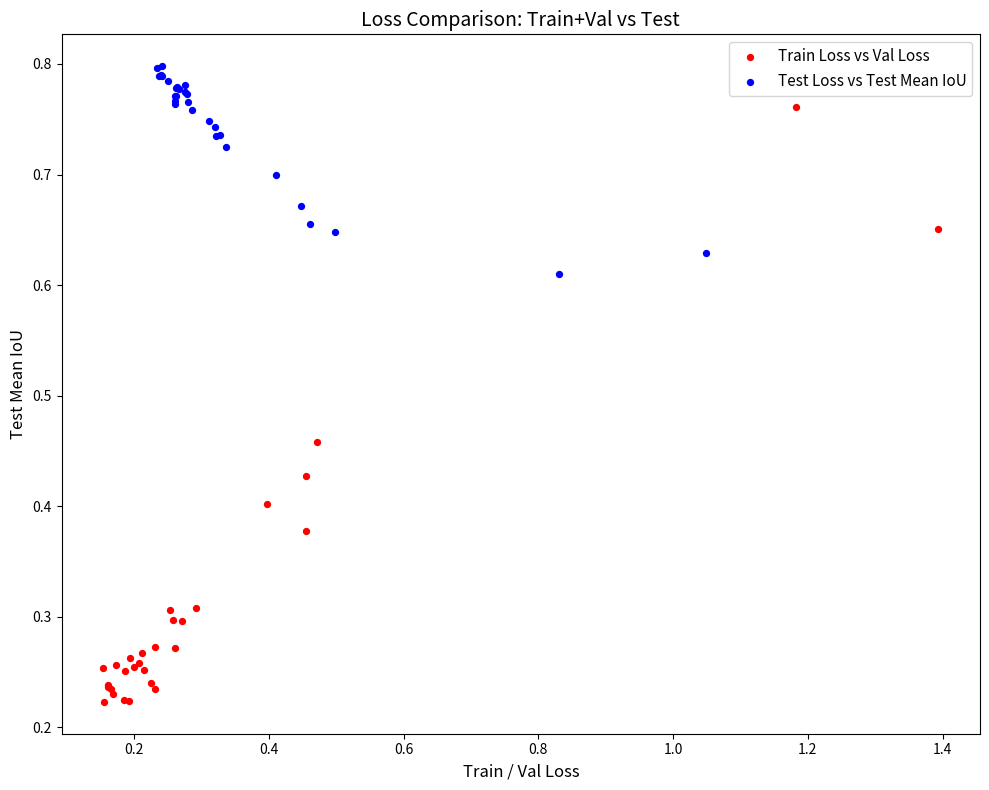

Which series reaches the maximum Y coordinate?

Test Loss vs Test Mean IoU